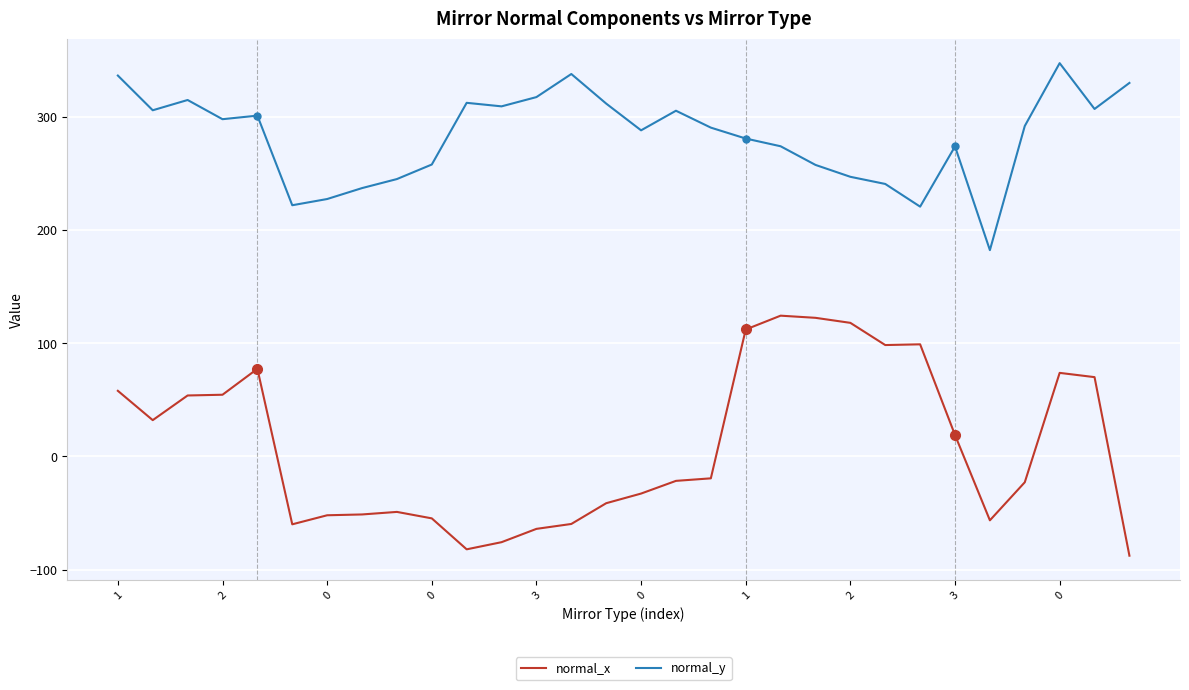

List the series in order of their overall mean, highest first.

normal_y, normal_x